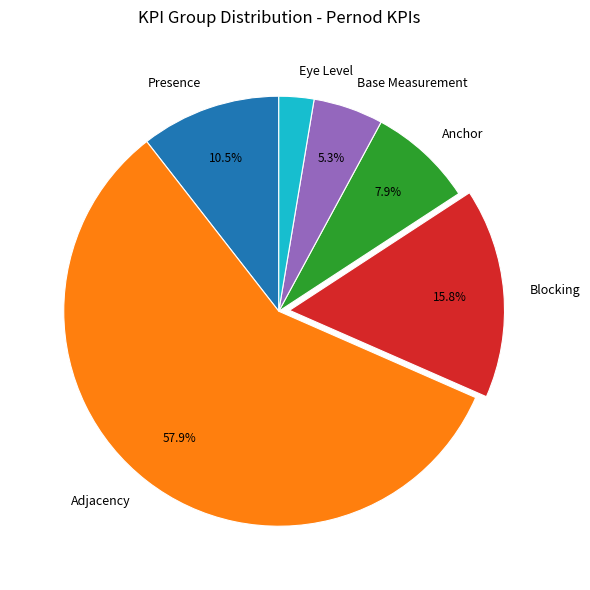

How many slices are in this pie chart?

6